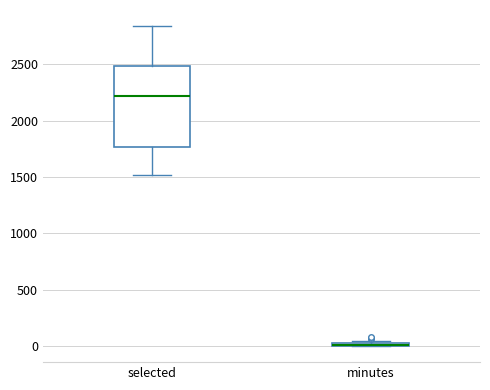

Where is the lower edge of the box for minutes on the y-axis? The values are not printed on the chart, so give them approximately, as read against the axis.

0